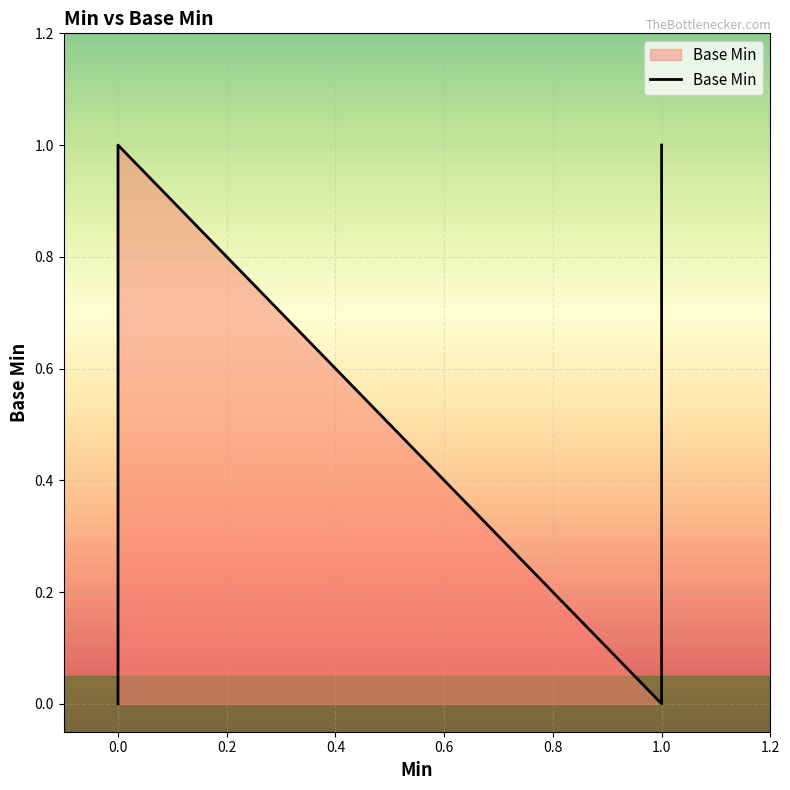

Rank the categories by value from highest to lowest.

1, 0, 0, 0, 0, 1, 0, 0, 1, 0, 0, 1, 0, 0, 1, 0